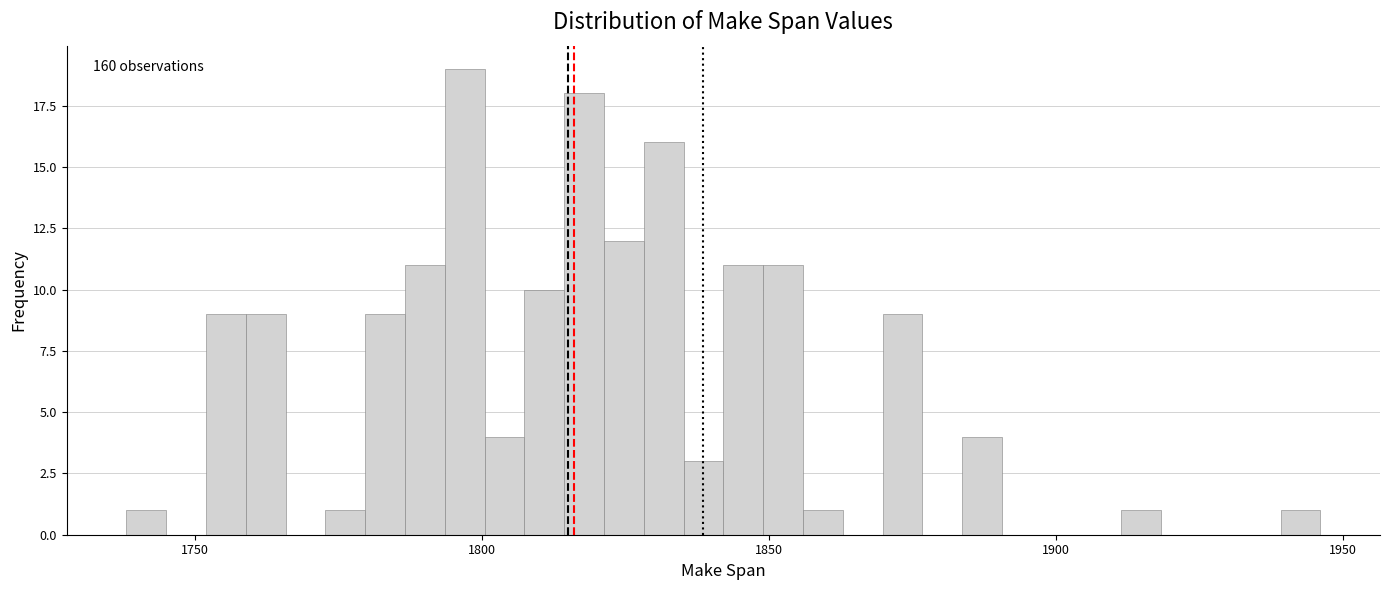

Read against the x-axis, roughly where is the centre of the tallest bar?

1795